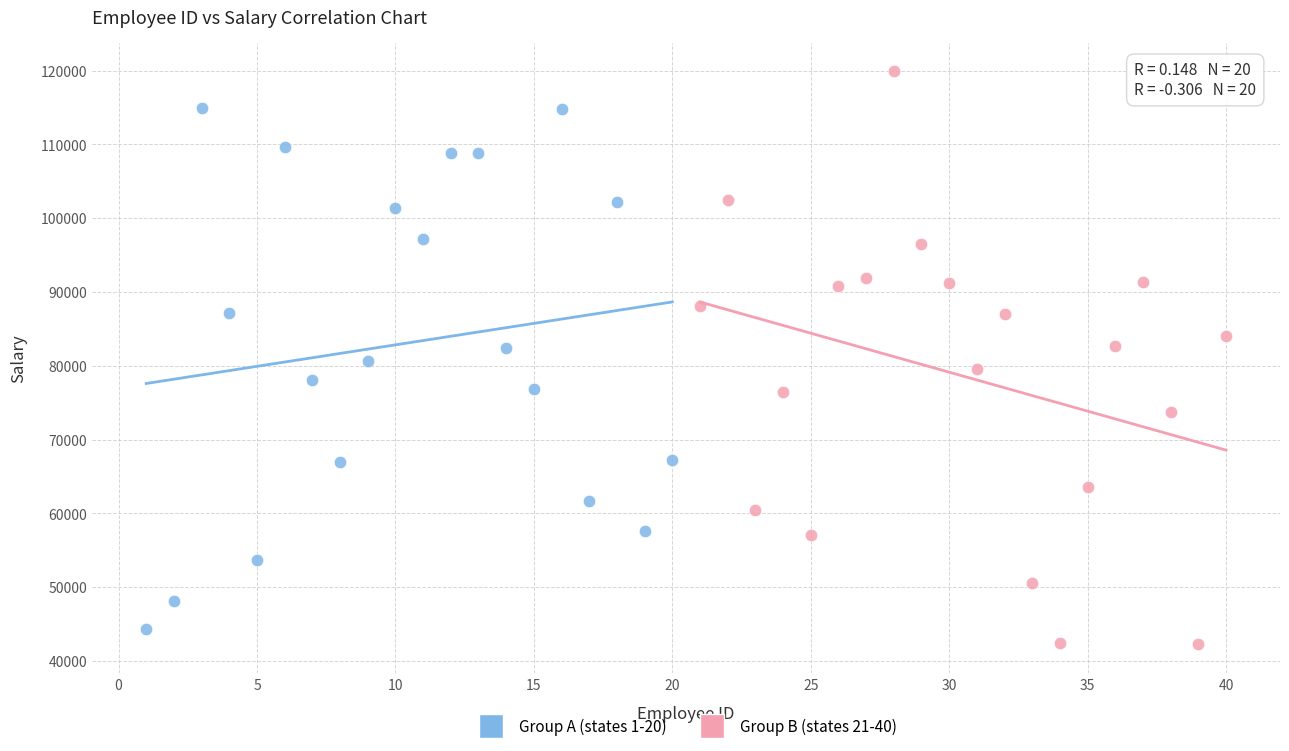

Which series contains the highest Y value?

Group B (states 21-40)